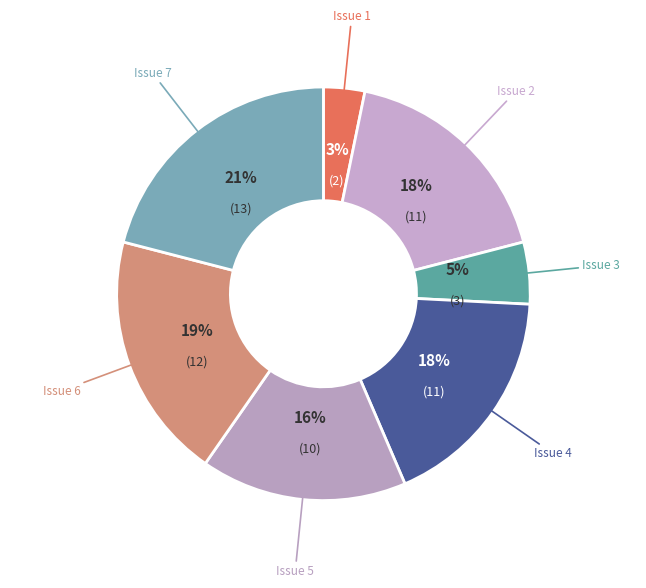

How many segments does this pie chart have?

7